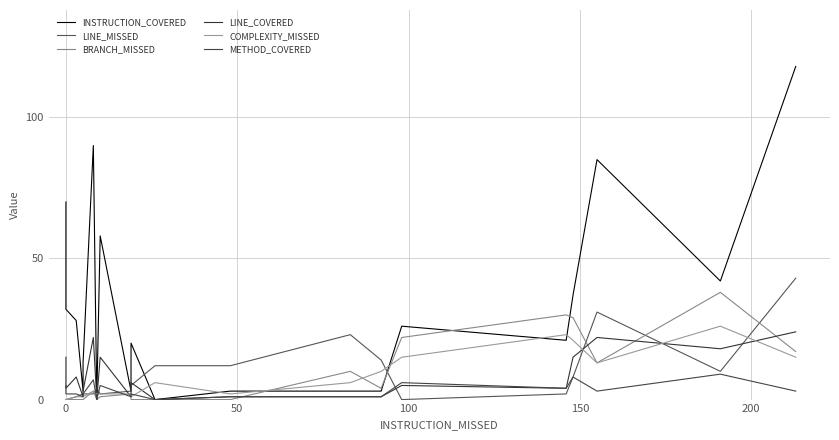

Count the number of data series in this chart.

6